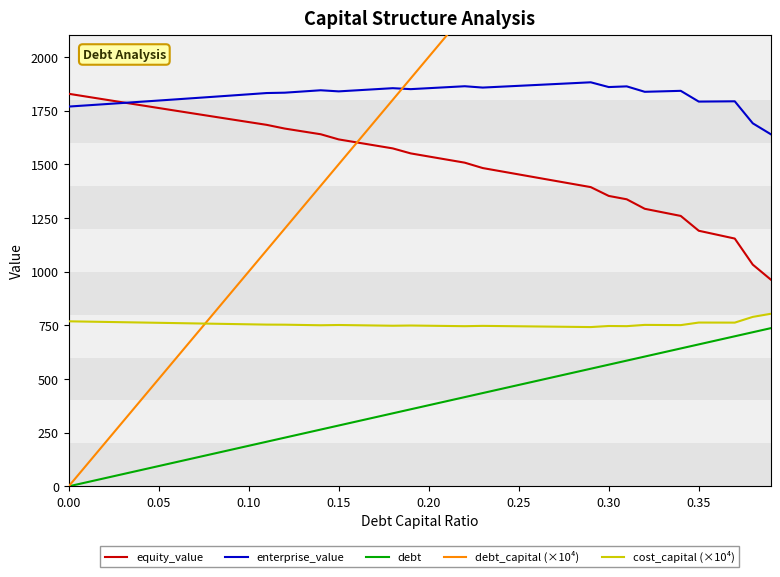

True or false: cost_capital (×10⁴) and enterprise_value cross at least once.

False